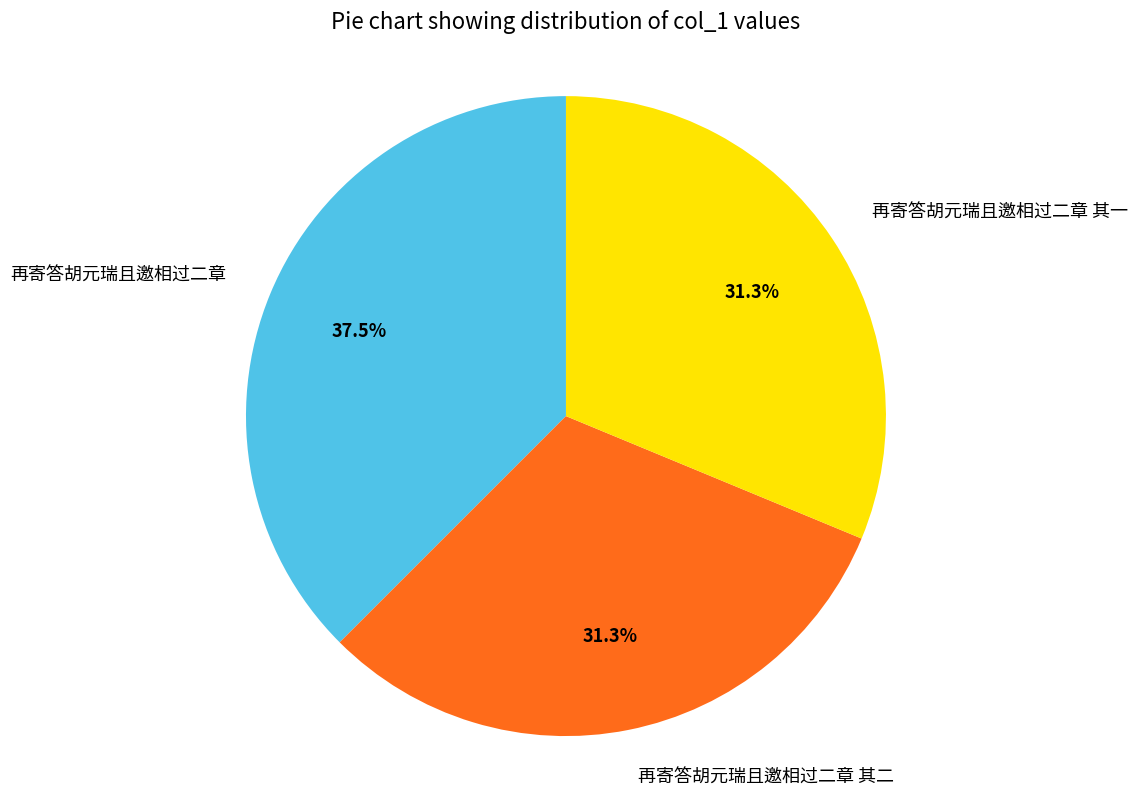

To the nearest percent, what percentage of the pie is 再寄答胡元瑞且邀相过二章 其二?

31%